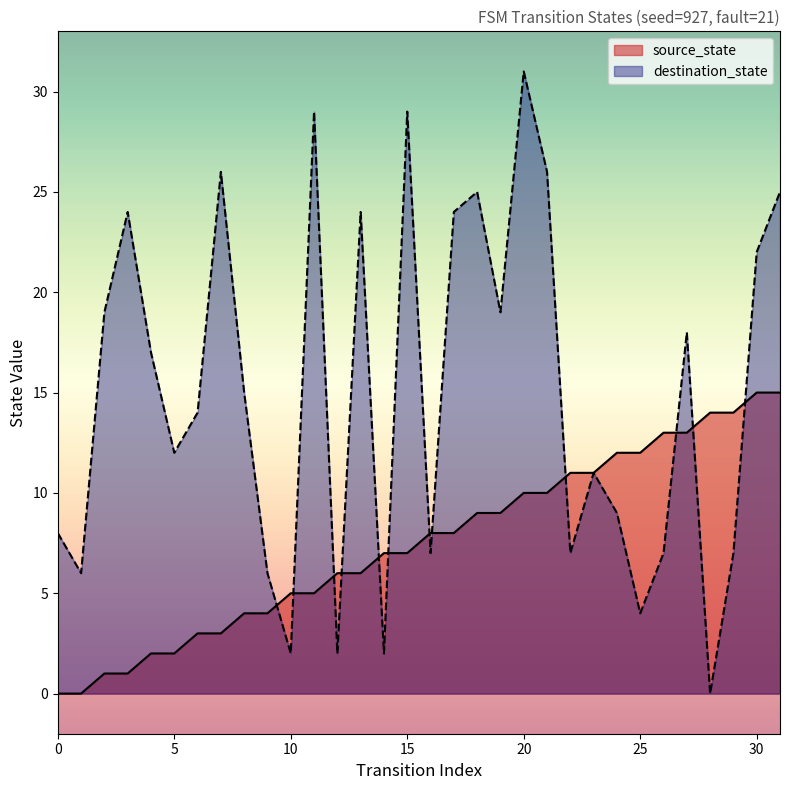

Reading right to left, transcribe all the data shown in this chart.

source_state: 31=15	30=15	29=14	28=14	27=13	26=13	25=12	24=12	23=11	22=11	21=10	20=10	19=9	18=9	17=8	16=8	15=7	14=7	13=6	12=6	11=5	10=5	9=4	8=4	7=3	6=3	5=2	4=2	3=1	2=1	1=0	0=0
destination_state: 31=25	30=22	29=7	28=0	27=18	26=7	25=4	24=9	23=11	22=7	21=26	20=31	19=19	18=25	17=24	16=7	15=29	14=2	13=24	12=2	11=29	10=2	9=6	8=15	7=26	6=14	5=12	4=17	3=24	2=19	1=6	0=8